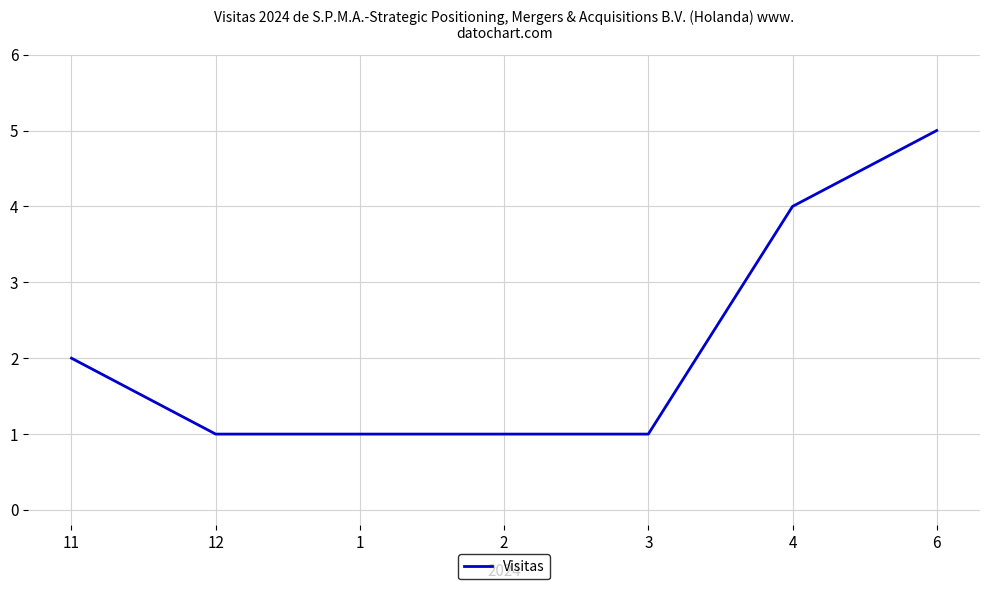

What position from the left is 6?

7